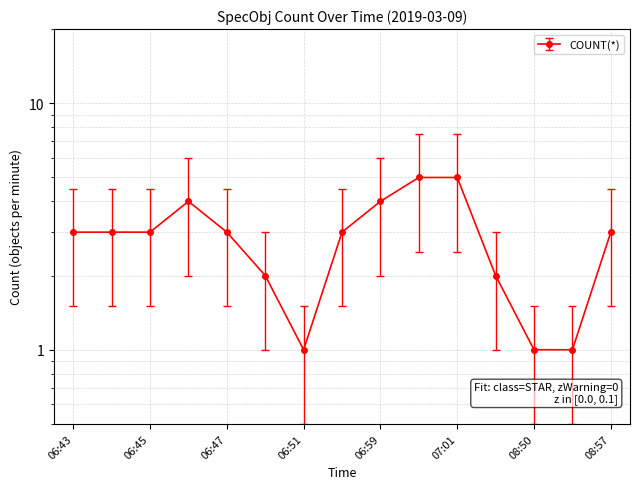

What is the difference between the maximum and minimum values?

4